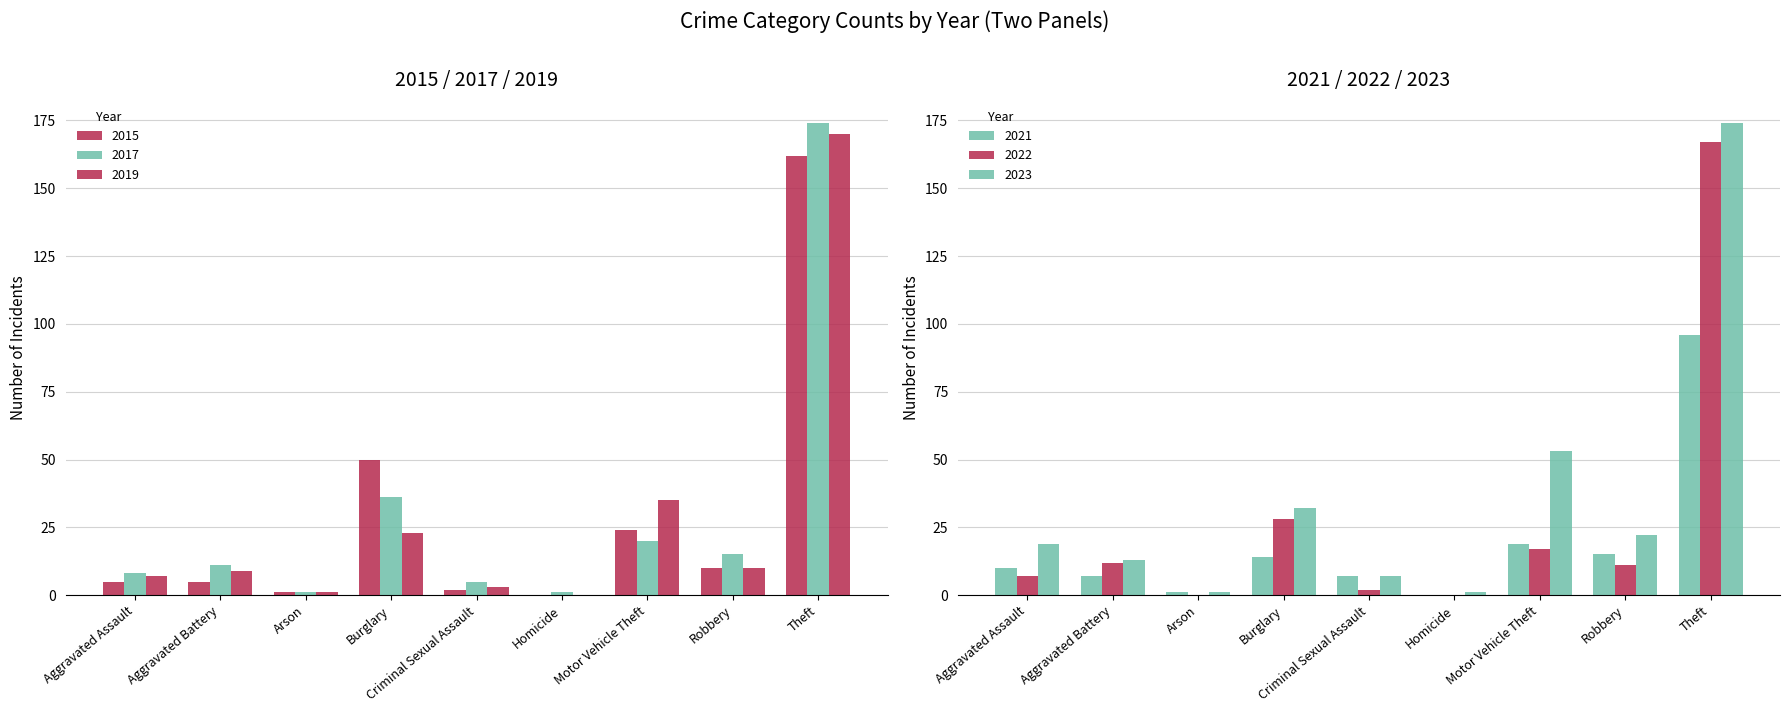

Where does the 2017 series first go above 15?

Burglary